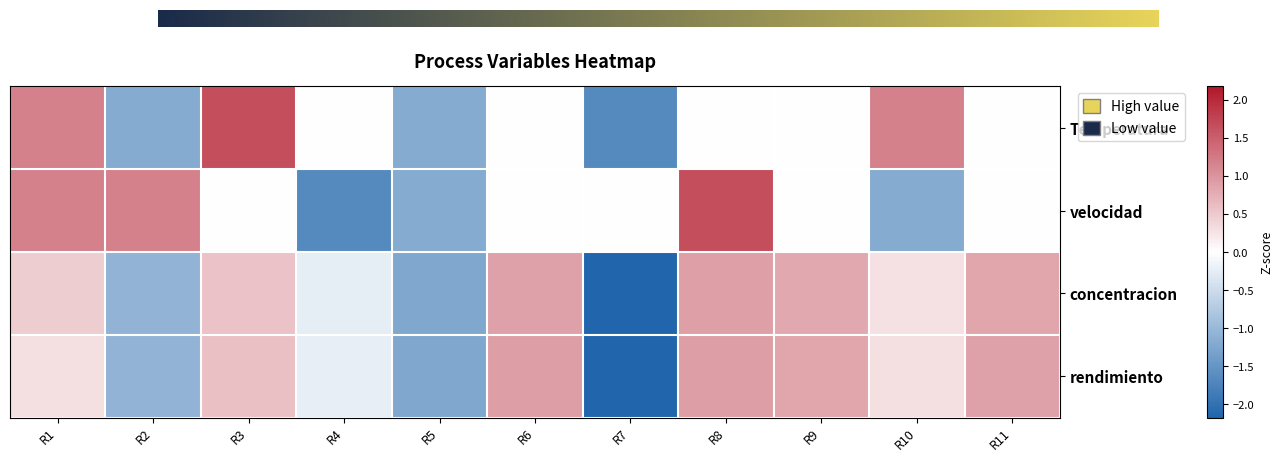

How many values in velocidad are below zero?

3